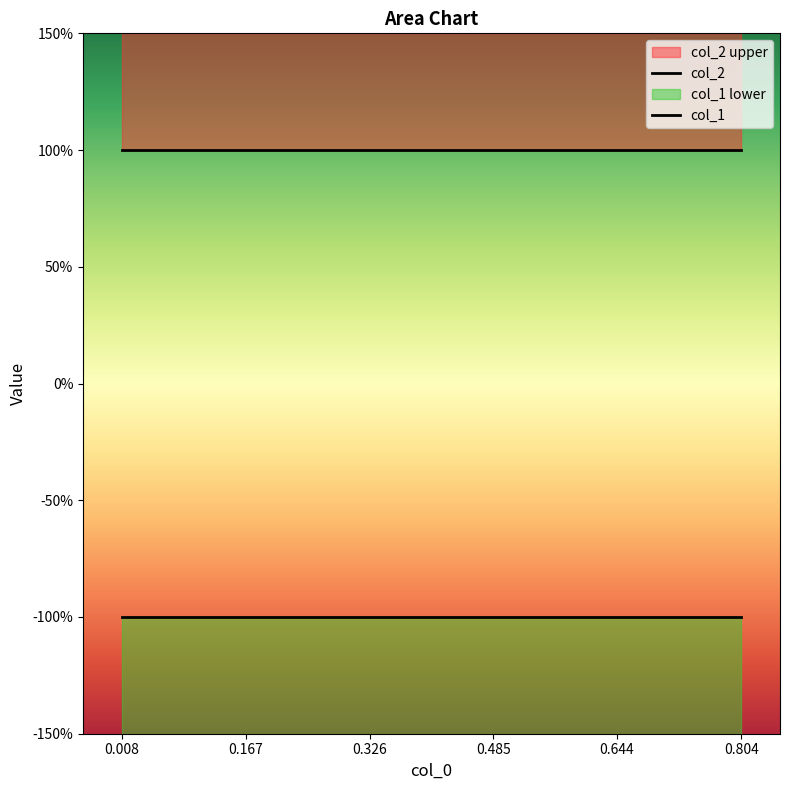

Which series has the widest spread of values?

col_1